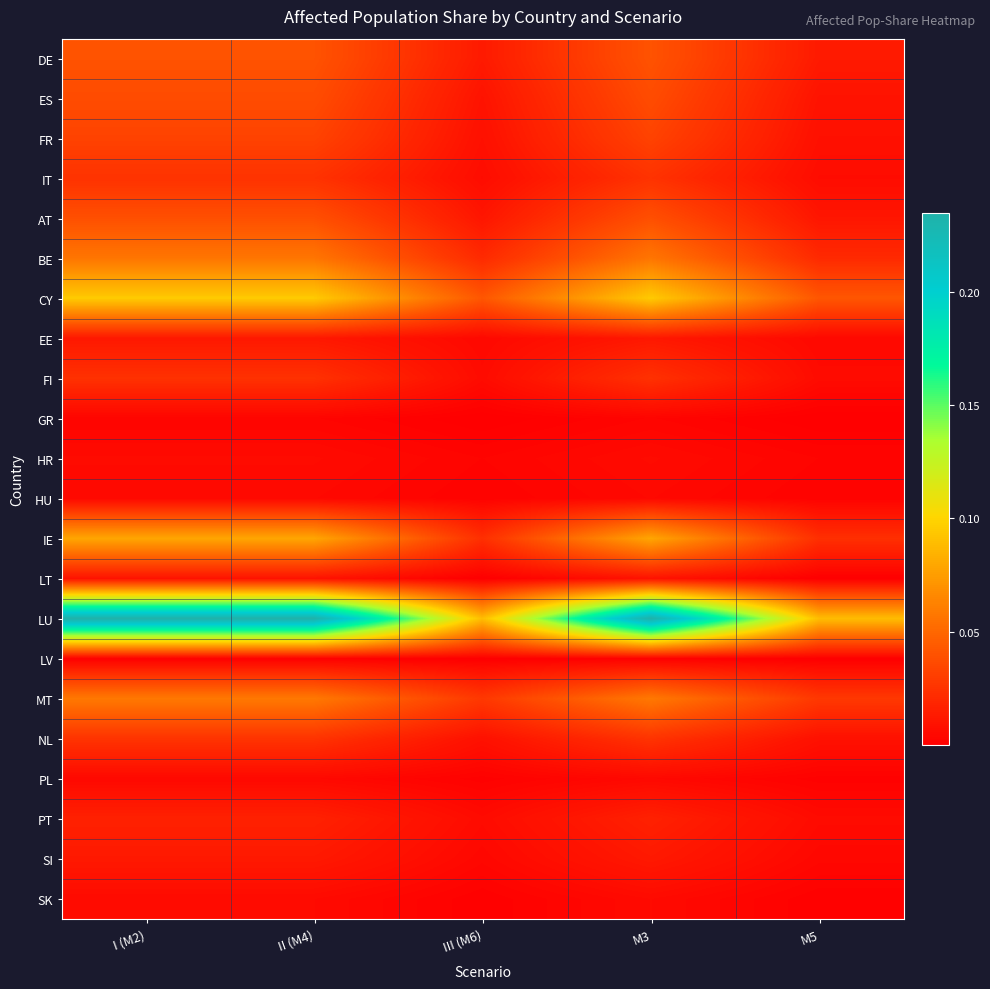

Which category has the highest value across all series?

I (M2)